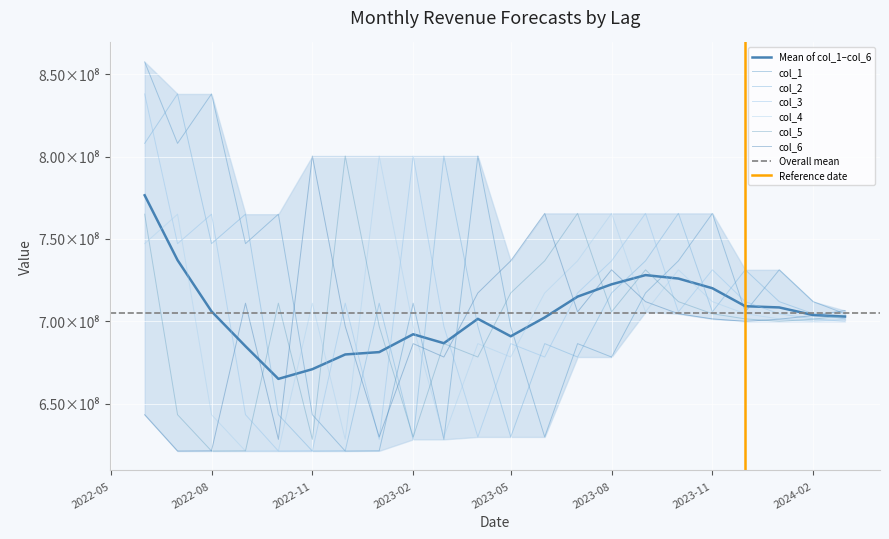

What are all the series names shown in the legend?

col_1, col_2, col_3, col_4, col_5, col_6